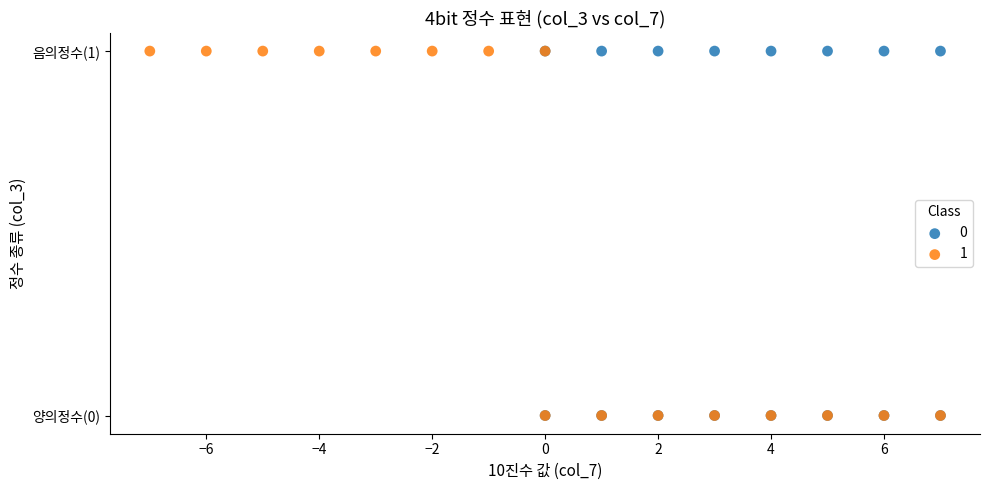

What are all the series names shown in the legend?

0, 1